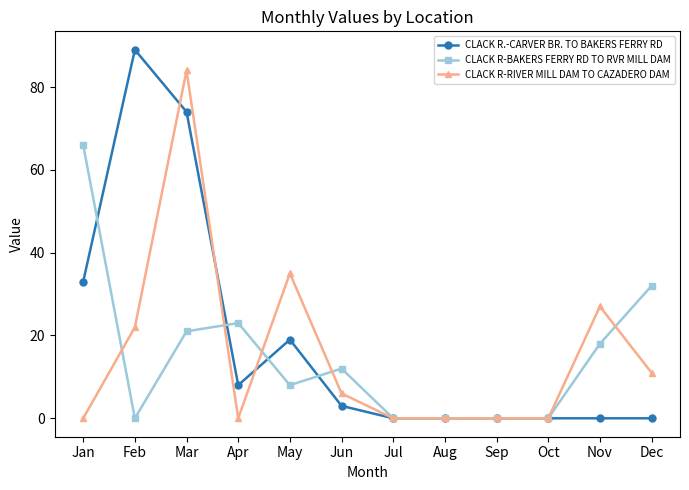

What is the spread (max minus min) of values at Jun?

9